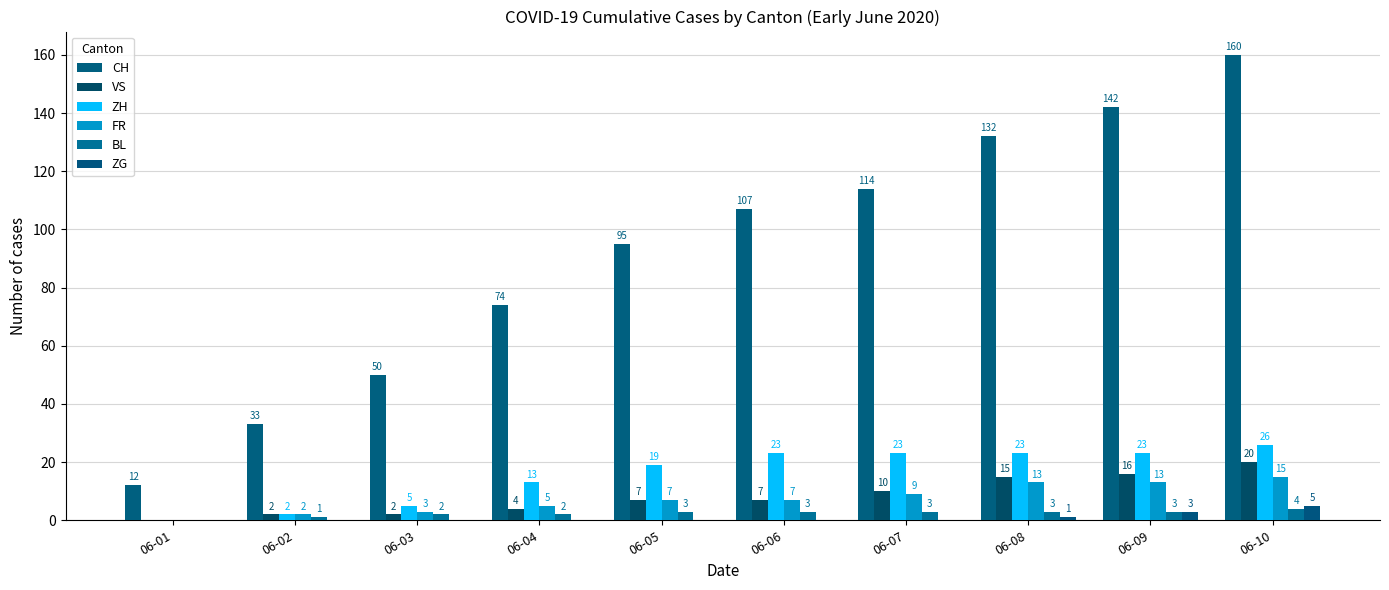

What is the value of the CH bar at the 10th from the left?

160